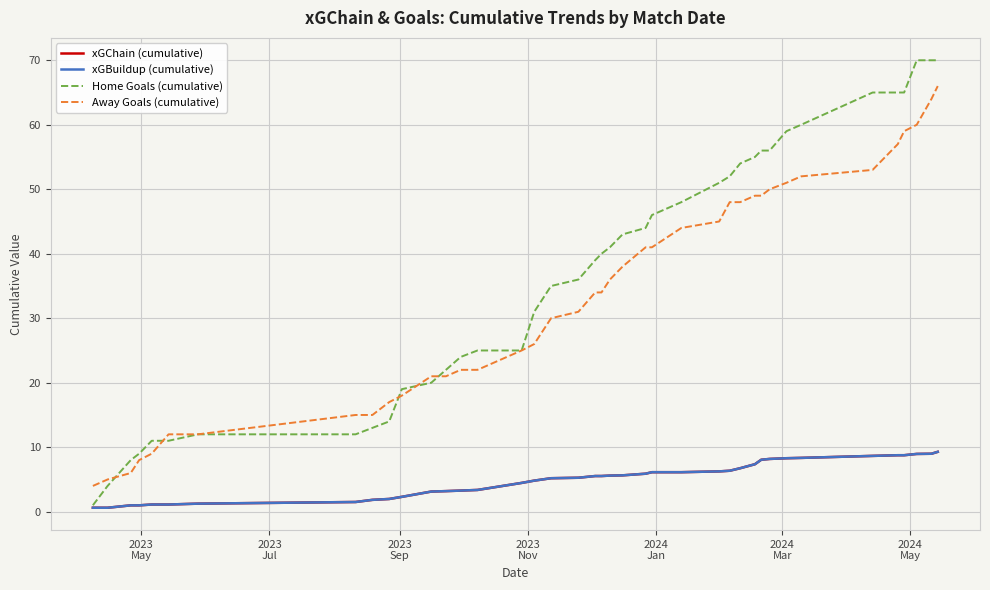

Does the chart display data point markers on the line(s)?

No